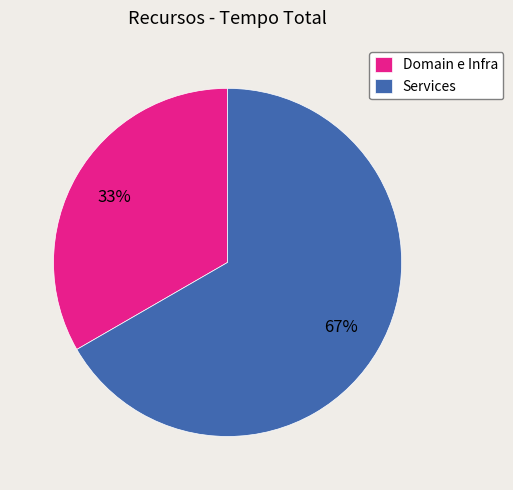

Which category has the biggest portion of the pie?

Services